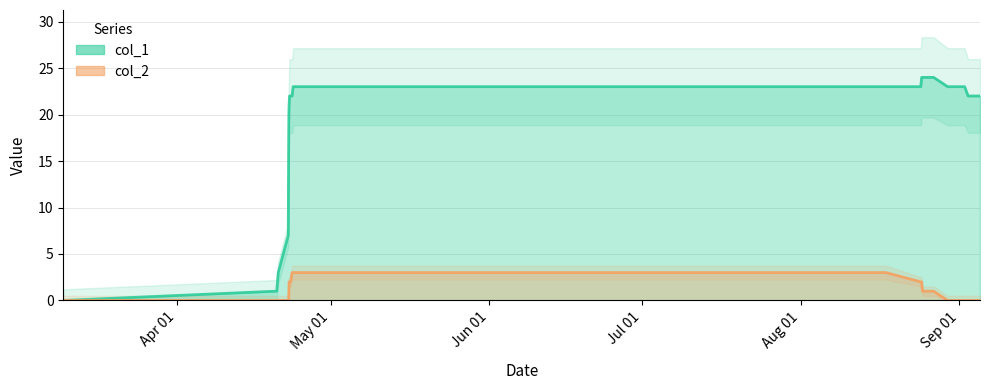

How many categories are shown in the chart?

35